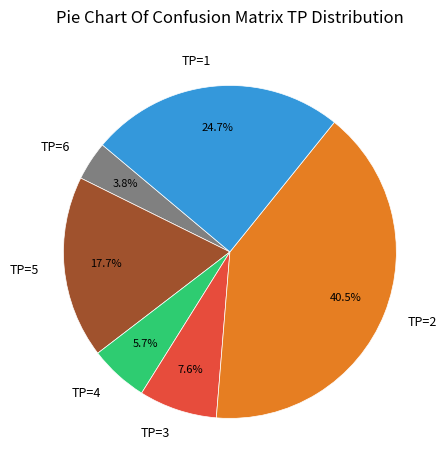

Approximately how many times larger is the value at TP=6 compared to TP=4?

0.7